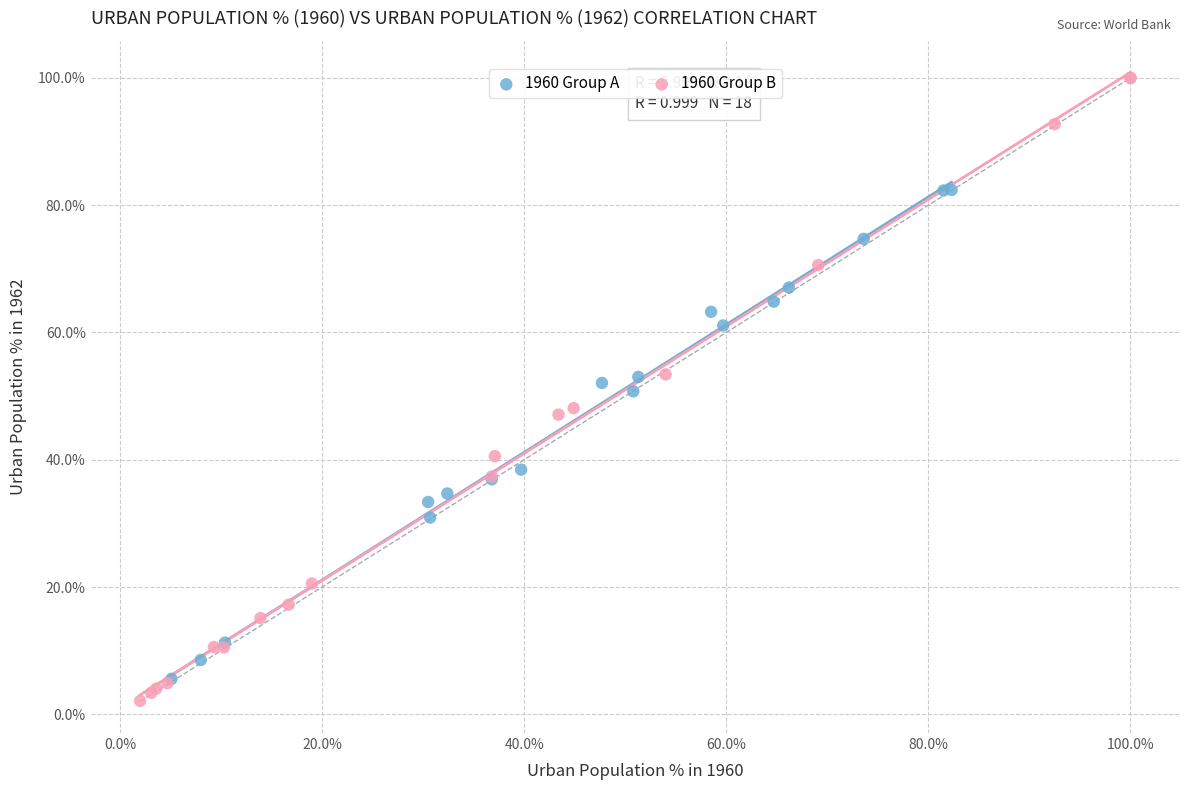

Which series reaches the maximum Y coordinate?

1960 Group B